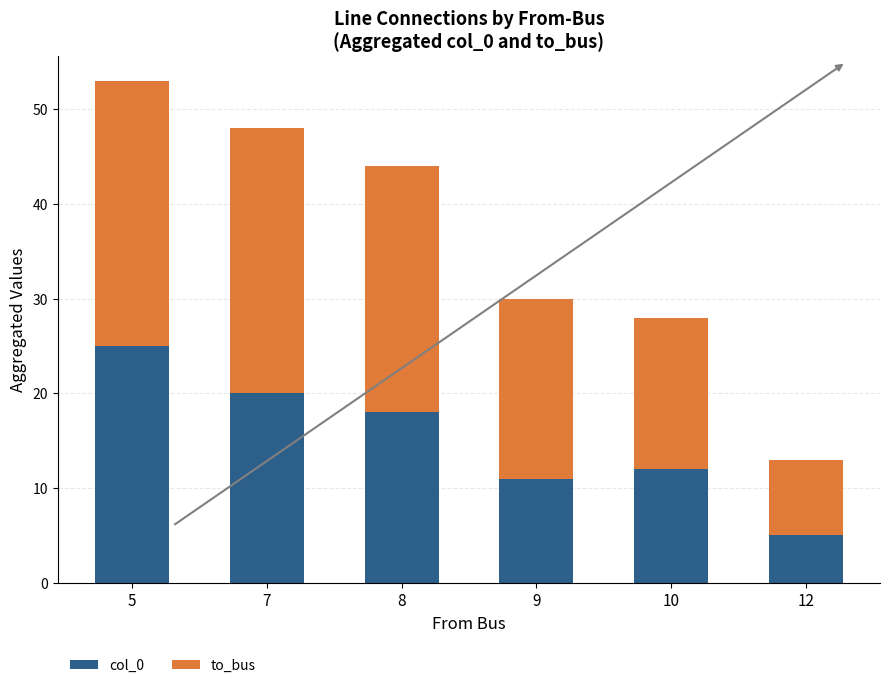

The col_0 series shows 3 at 12. True or false?

False